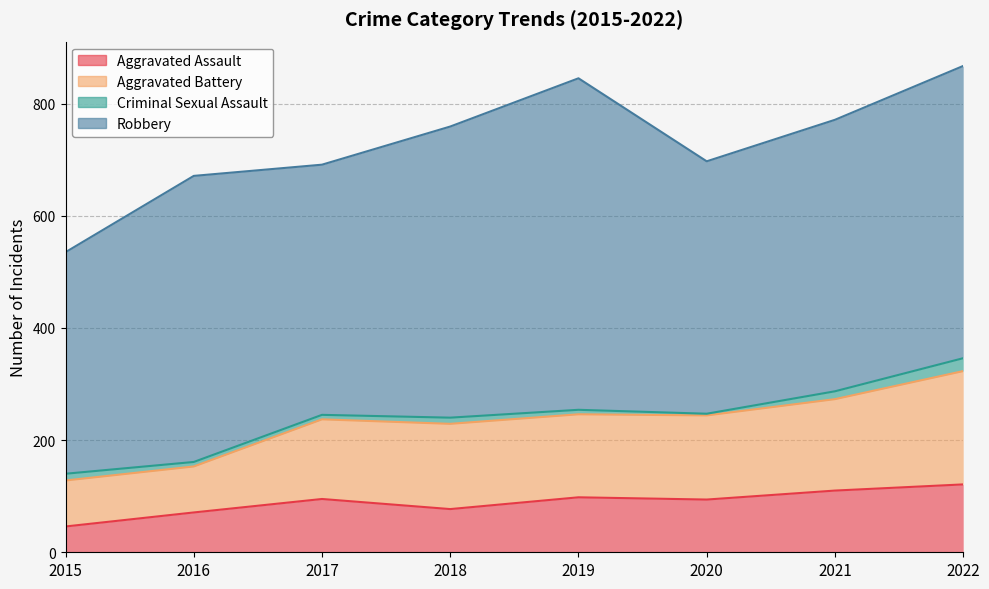

What is the maximum value for Aggravated Assault?

121